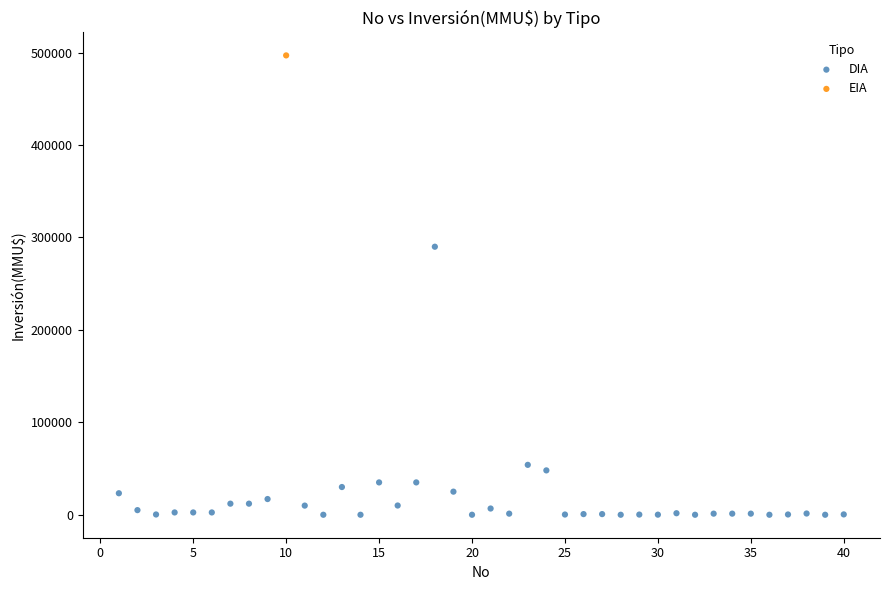

What are all the series names shown in the legend?

DIA, EIA